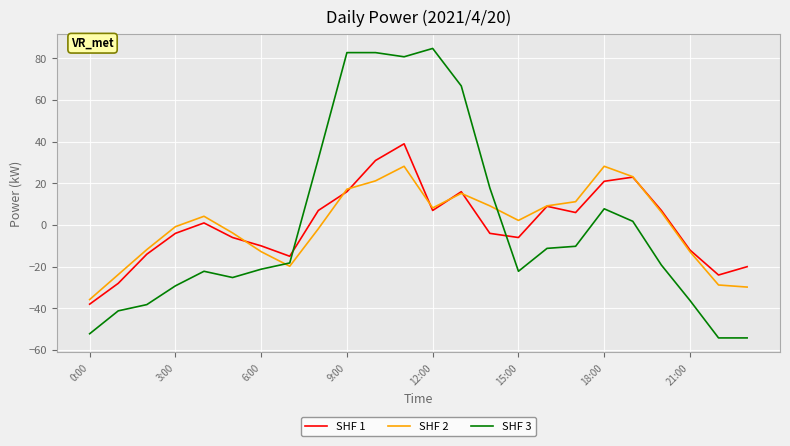

What is the difference between the maximum and minimum values in the SHF 3 series?

139.0